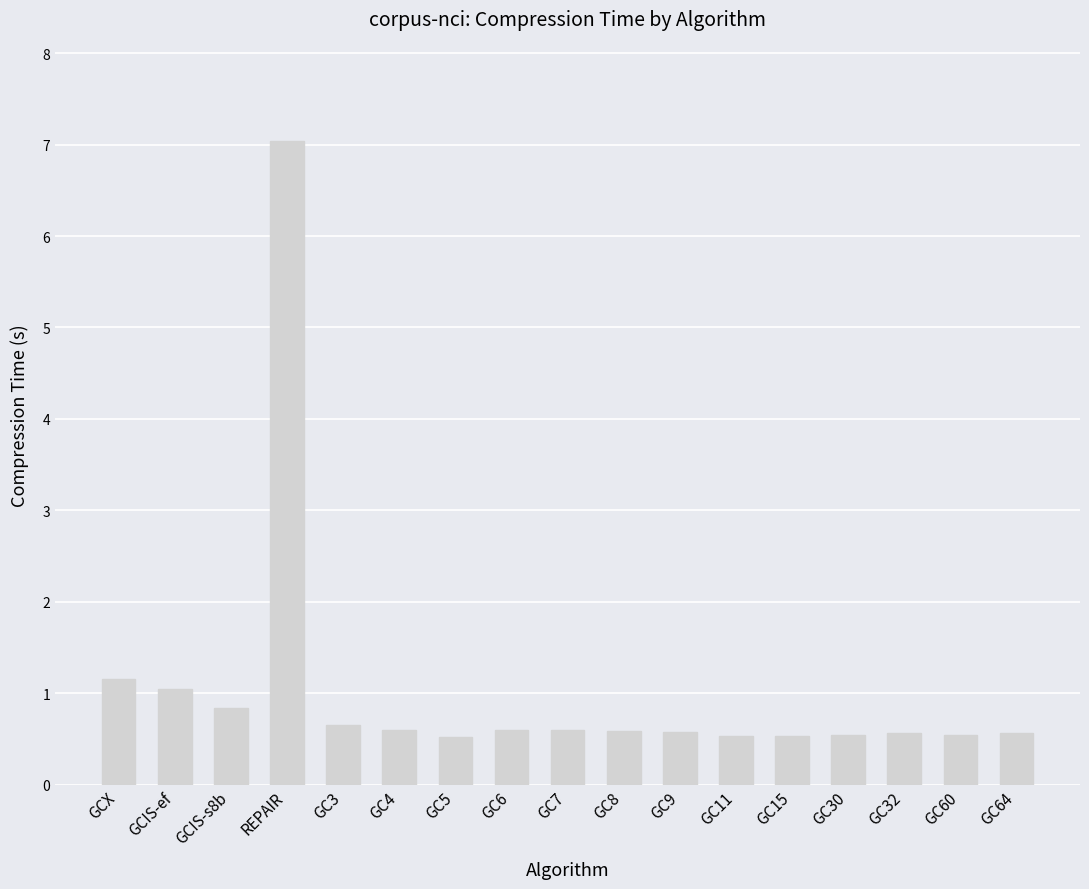

What position from the right is GCIS-ef?

16